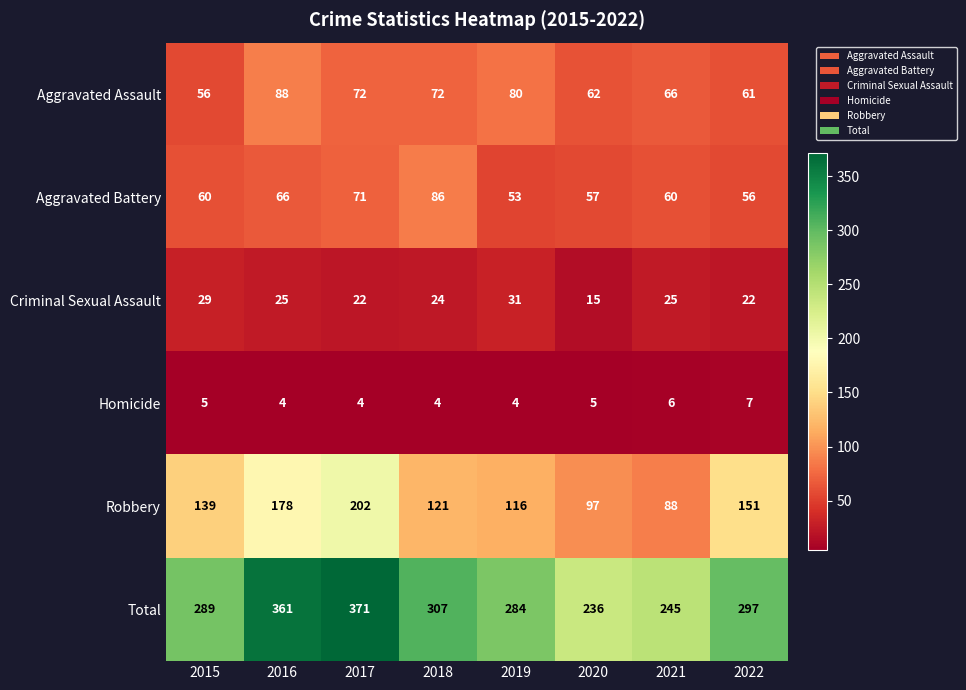

List the series in order of their peak value, lowest first.

Homicide, Criminal Sexual Assault, Aggravated Battery, Aggravated Assault, Robbery, Total